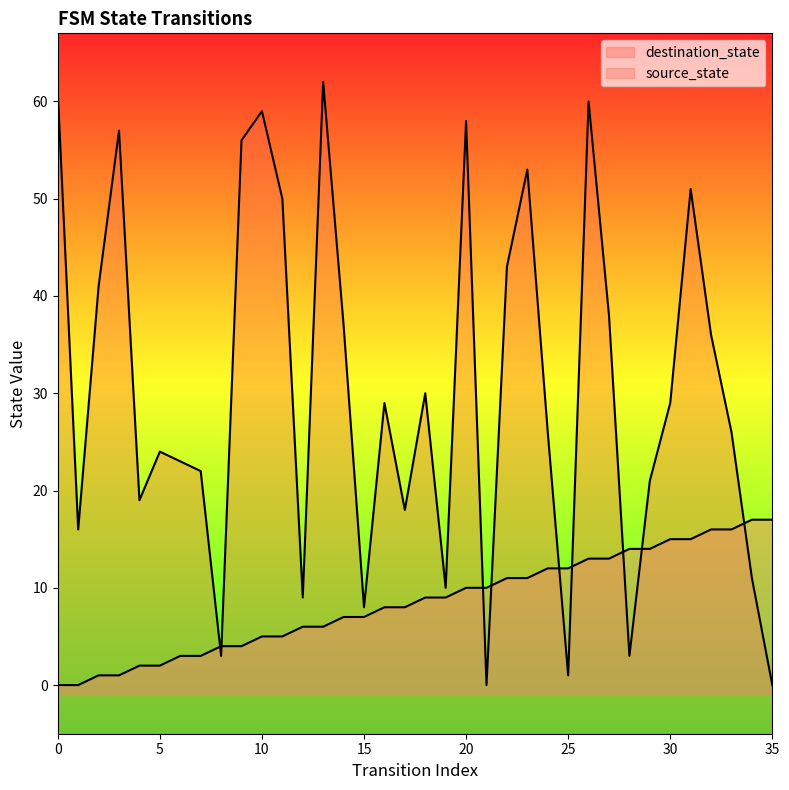

What value does the source_state series have at 18, to the nearest 5?

10